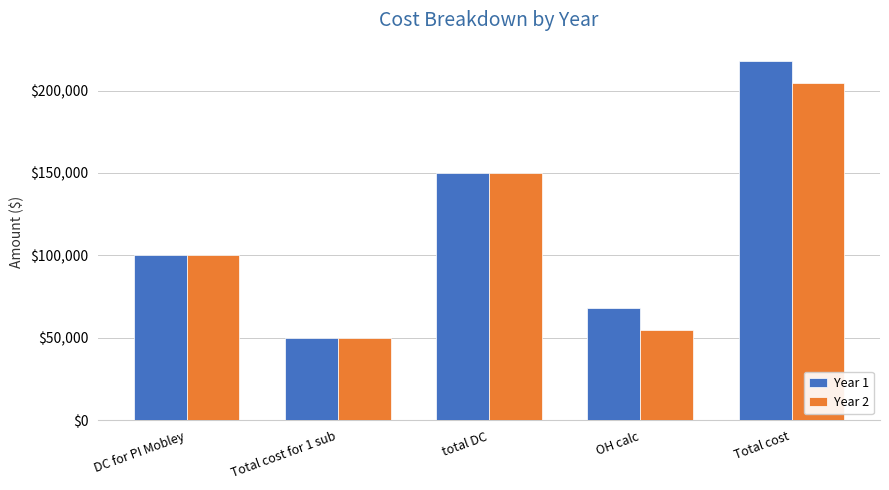

What is the highest value of the Year 1 series?

218125